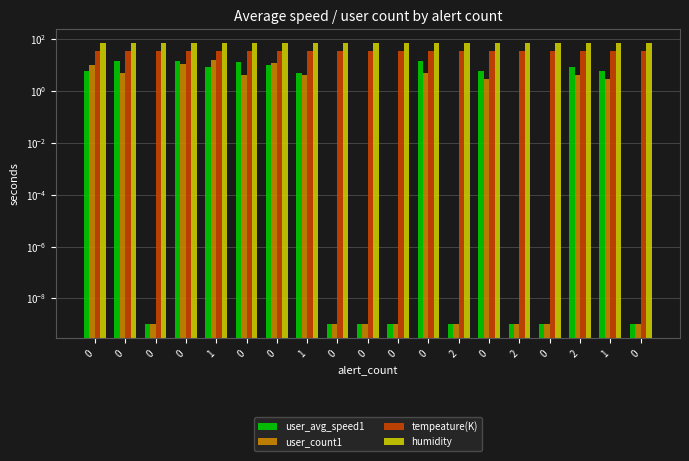

At 0, list the series in order from largest to smallest.

humidity, tempeature(K), user_count1, user_avg_speed1